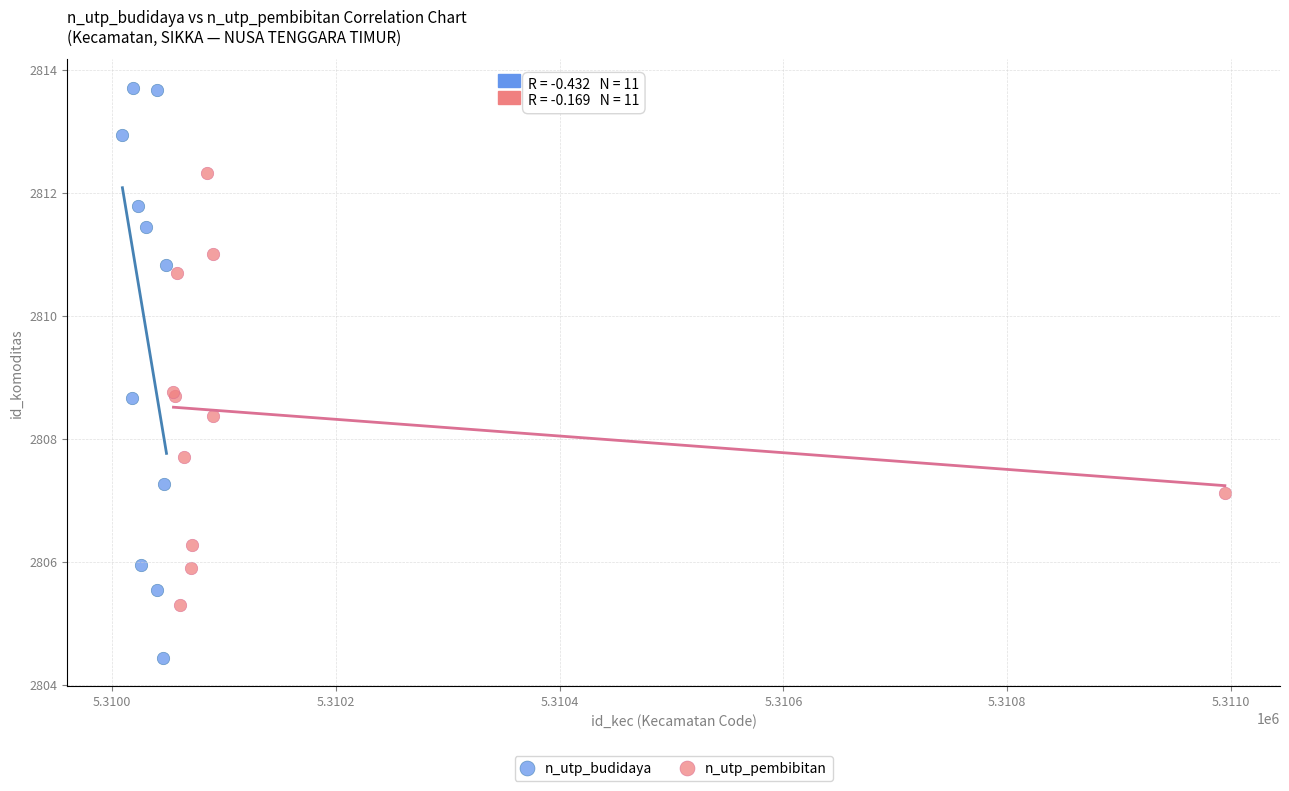

Which series reaches the minimum Y coordinate?

n_utp_budidaya